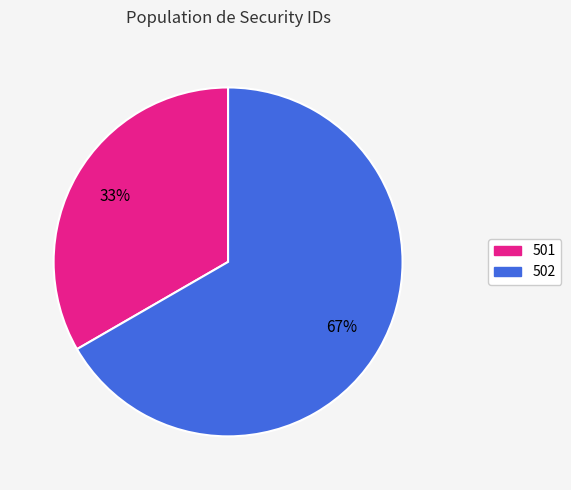

What percentage is the 502 slice, to the nearest percent?

67%